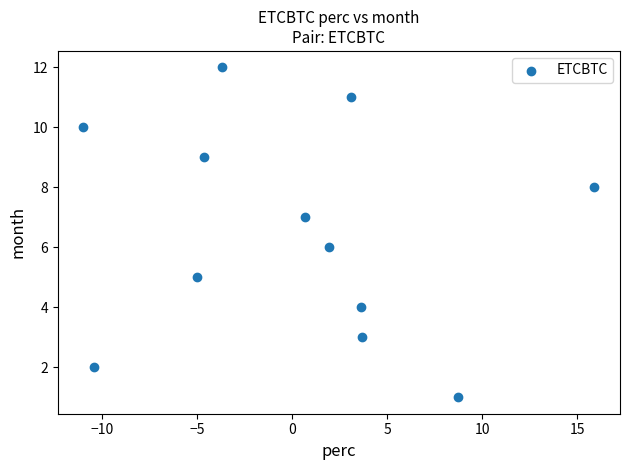

What is the range of Y values (max minus min)?

11